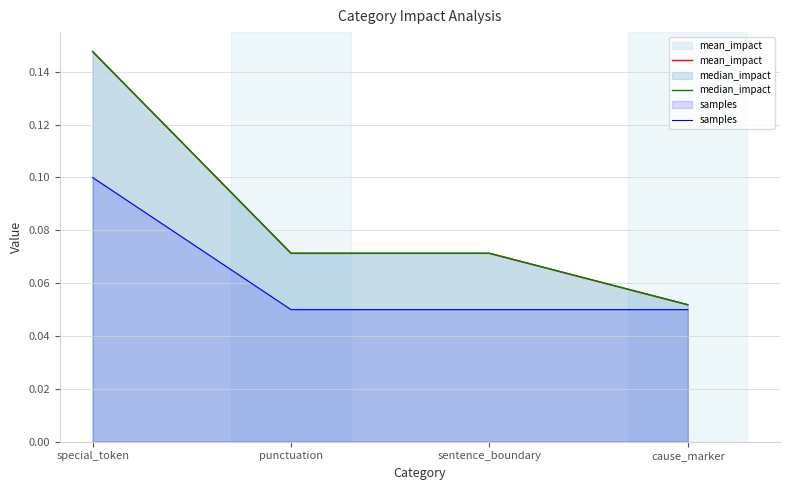

Does the chart have visible grid lines?

Yes